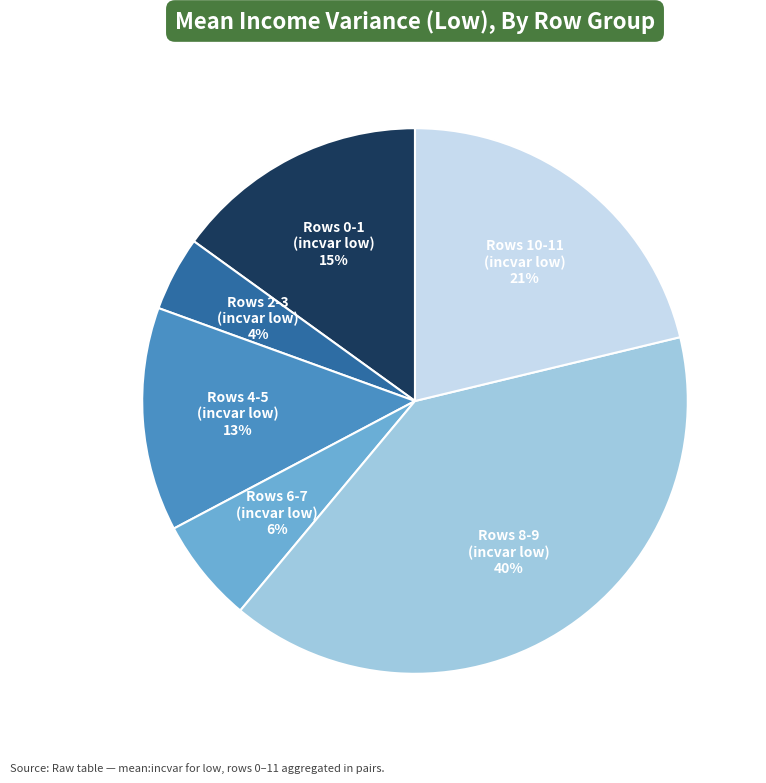

Is there any slice that represents more than half of the pie?

No